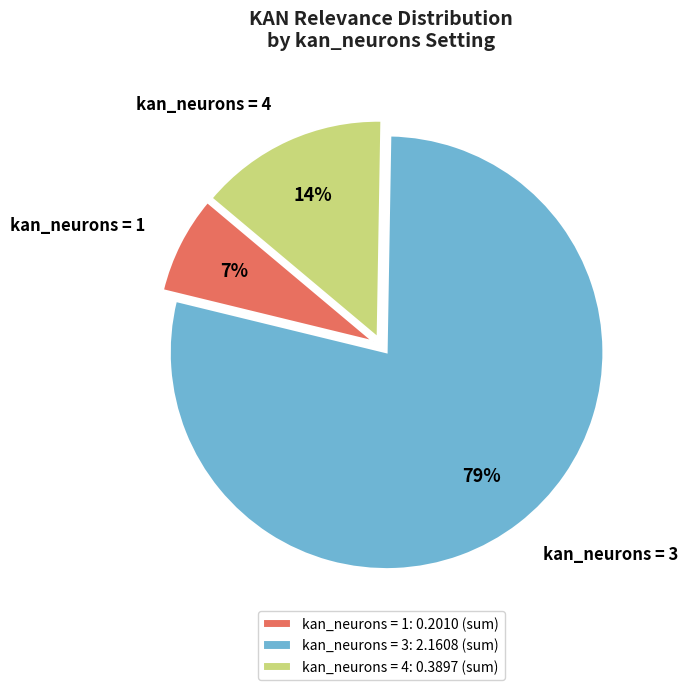

To the nearest percent, what percentage of the pie is kan_neurons = 1?

7%